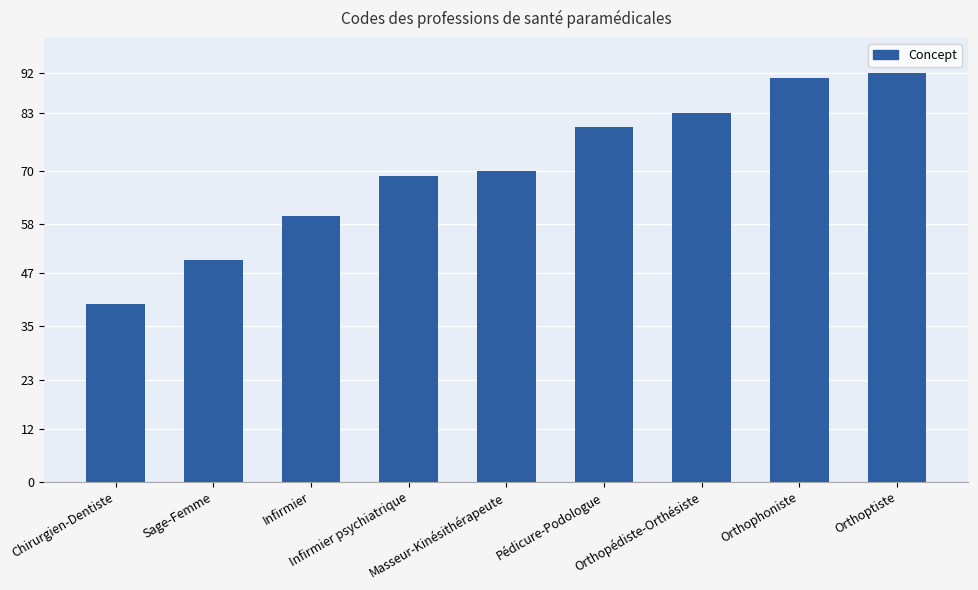

List the labels in order of value, smallest first.

Chirurgien-Dentiste, Sage-Femme, Infirmier, Infirmier psychiatrique, Masseur-Kinésithérapeute, Pédicure-Podologue, Orthopédiste-Orthésiste, Orthophoniste, Orthoptiste